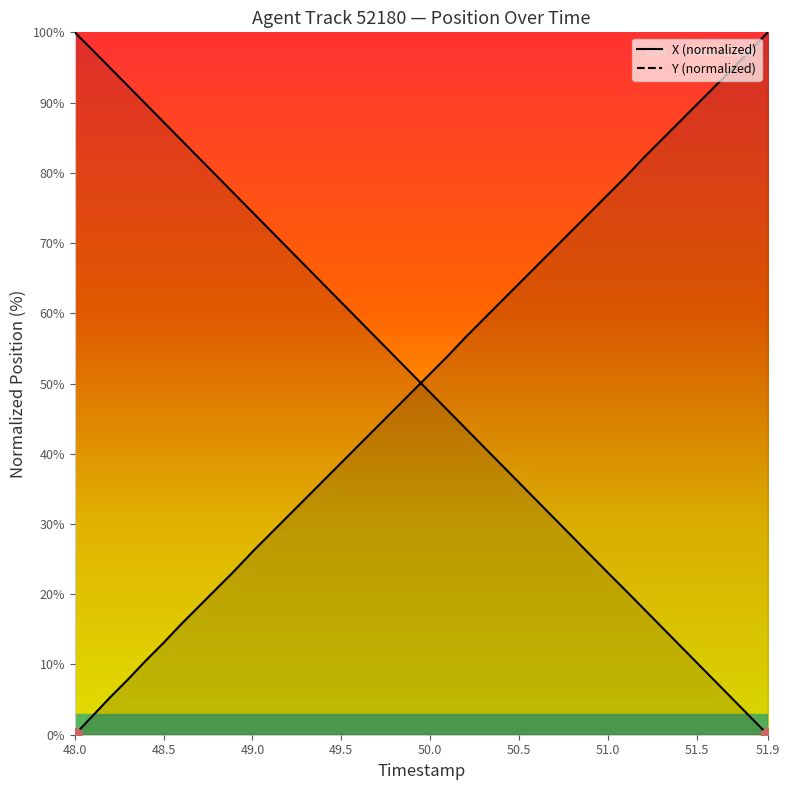

How many data points does each series have?

40